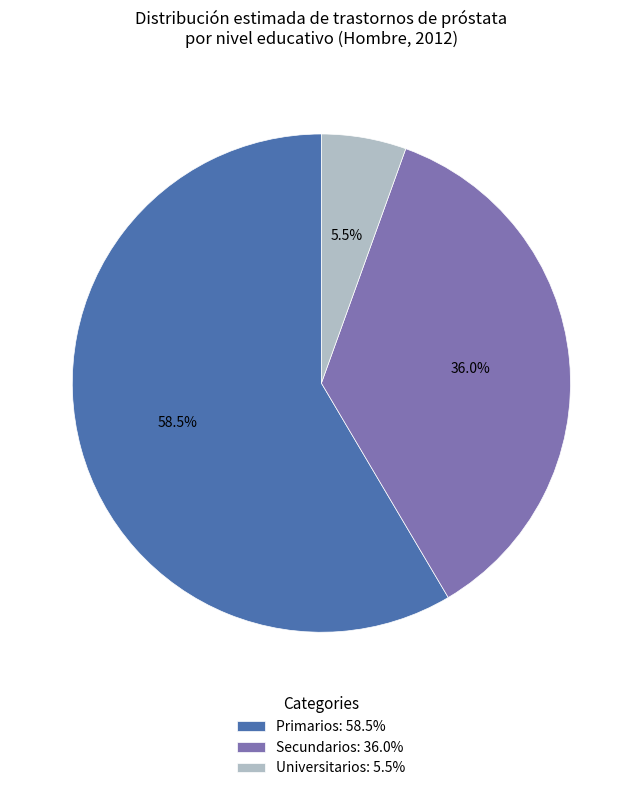

What percentage is the Secundarios slice, to the nearest percent?

36%